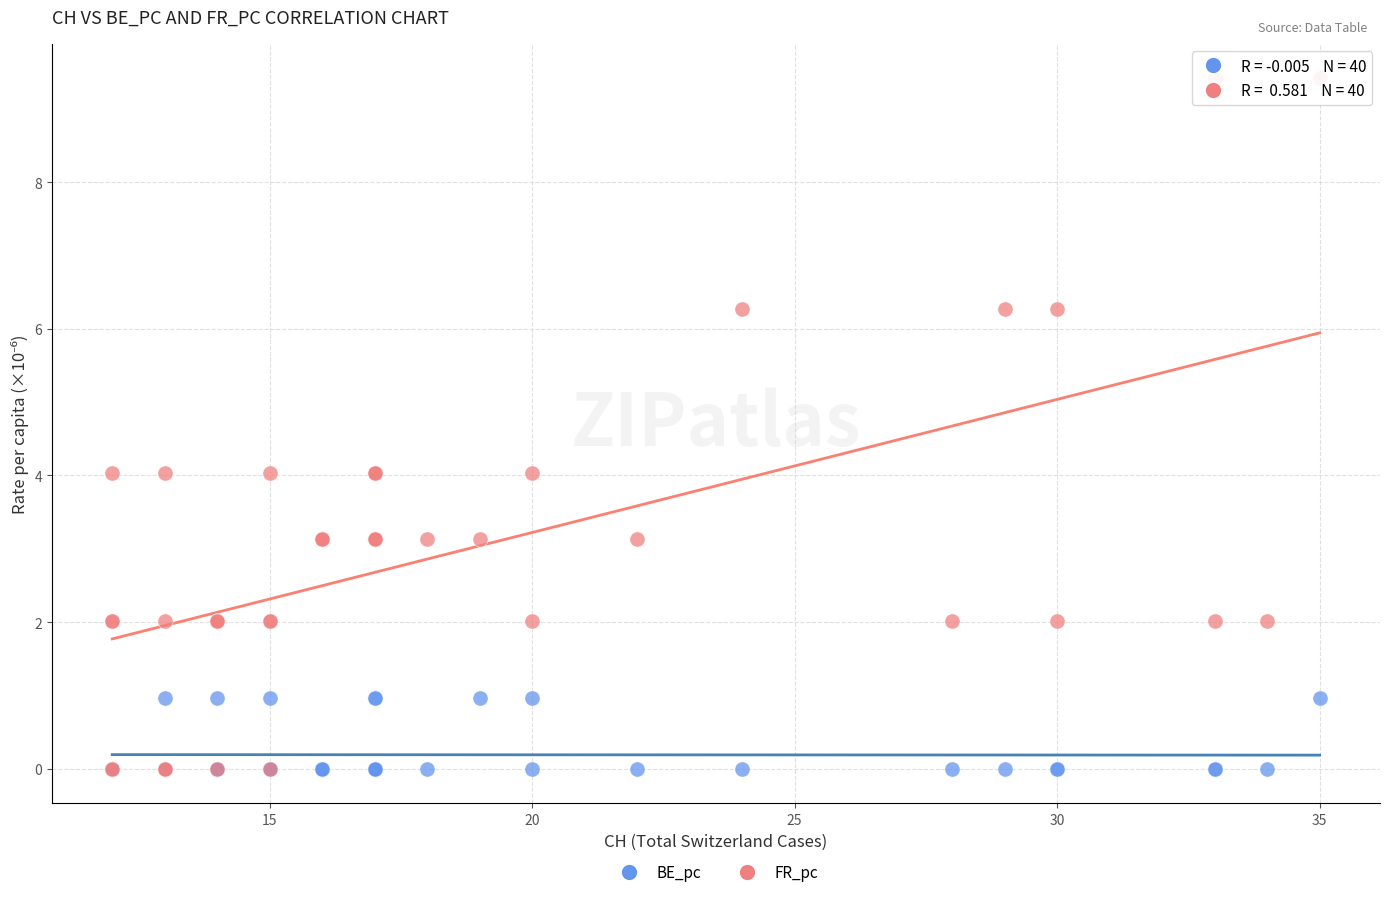

What are all the series names shown in the legend?

BE_pc, FR_pc